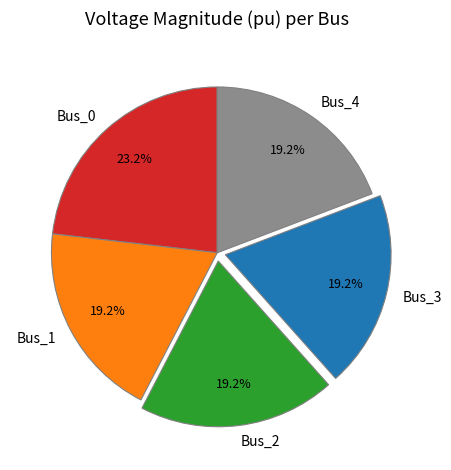

How many slices are in this pie chart?

5